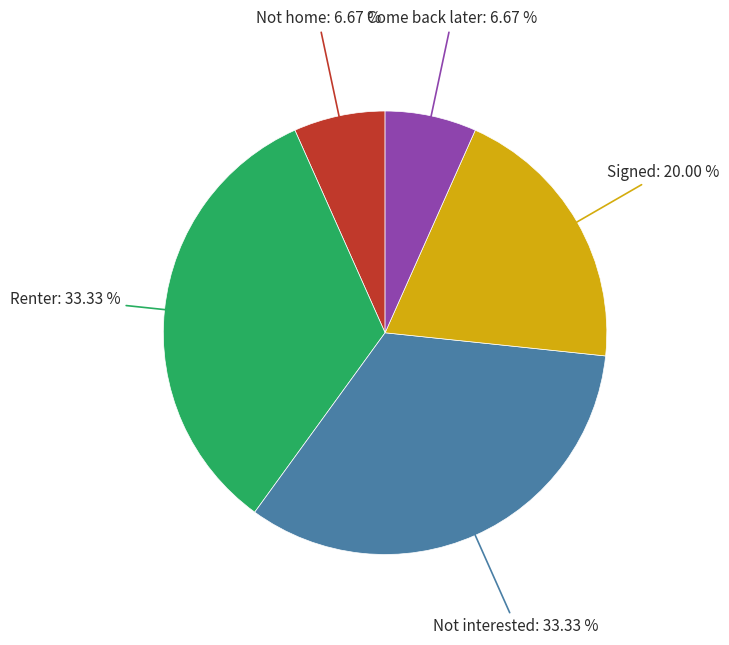

Is there any slice that represents more than half of the pie?

No